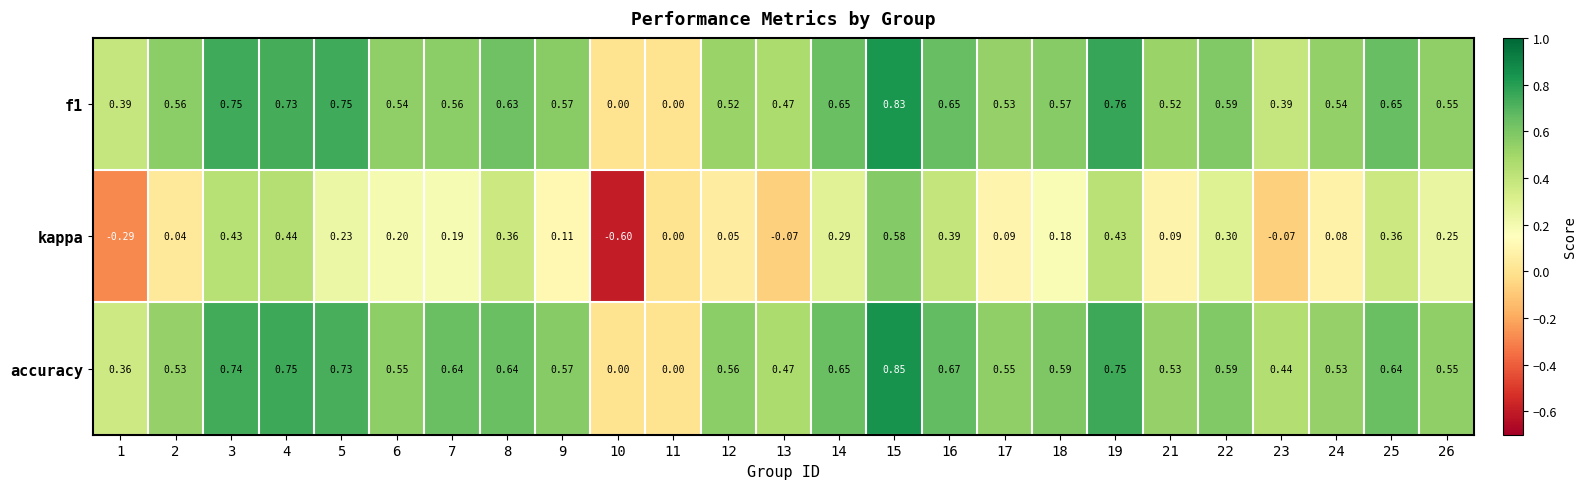

At which category is the sum across all series the highest?

15